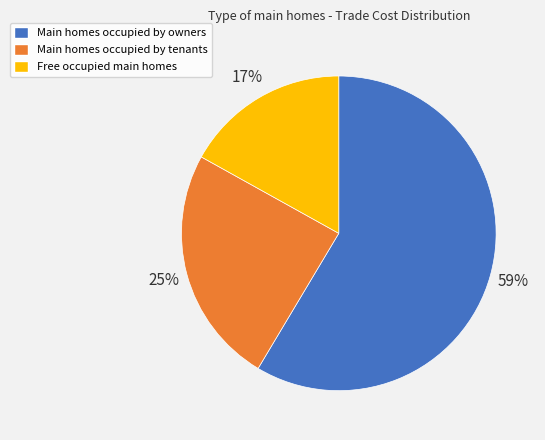

To the nearest percent, what is the average slice percentage?

33%